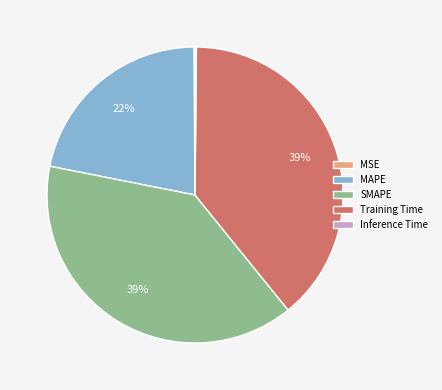

Does MAPE account for over 50% of the chart?

No